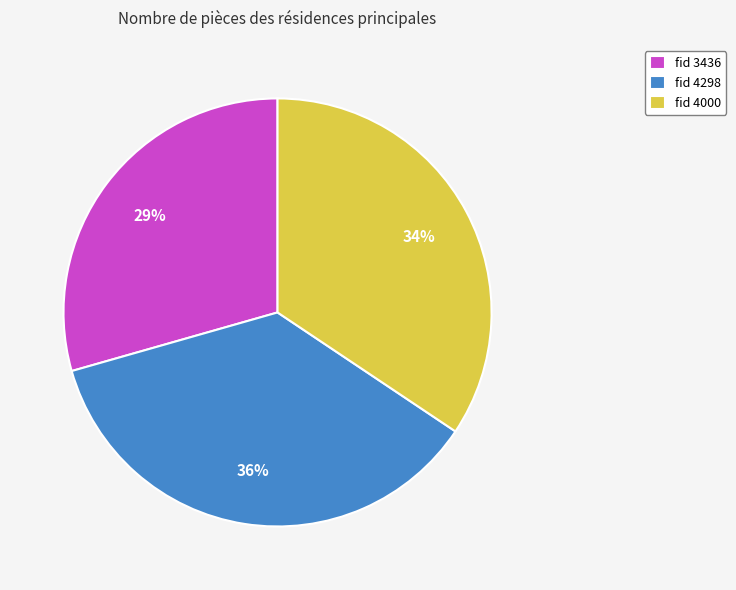

To the nearest percent, what percentage of the pie is fid 4298?

36%